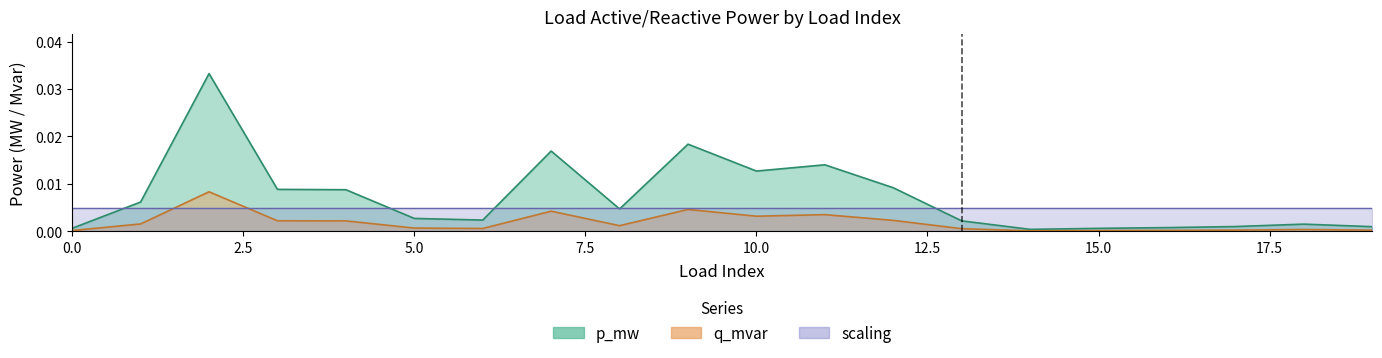

Is the value of q_mvar at 8 greater than the value of p_mw at 16?

Yes